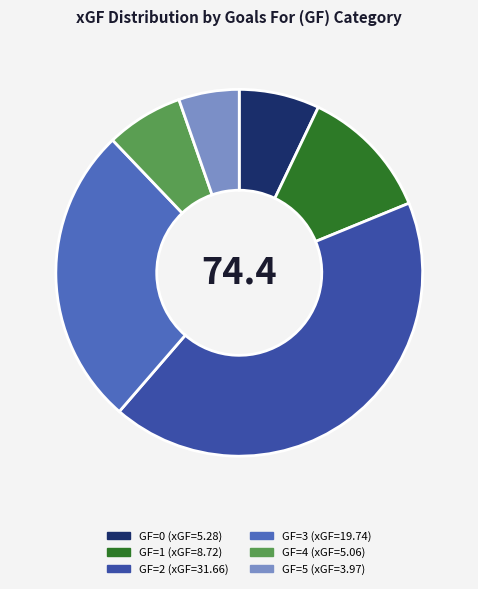

Is there a majority slice in this chart?

No